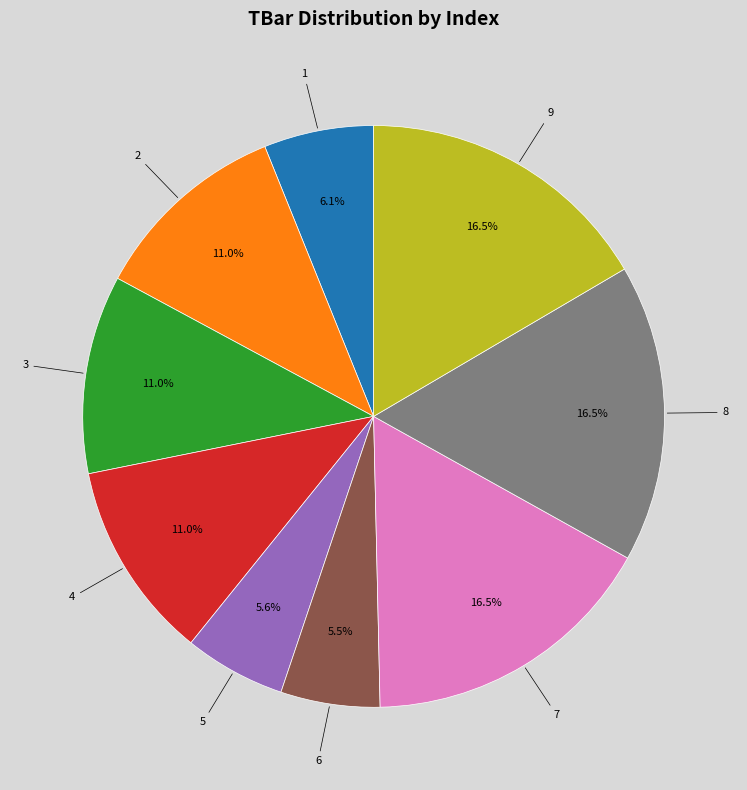

What is the ratio of the value at 1 to the value at 3?

0.6